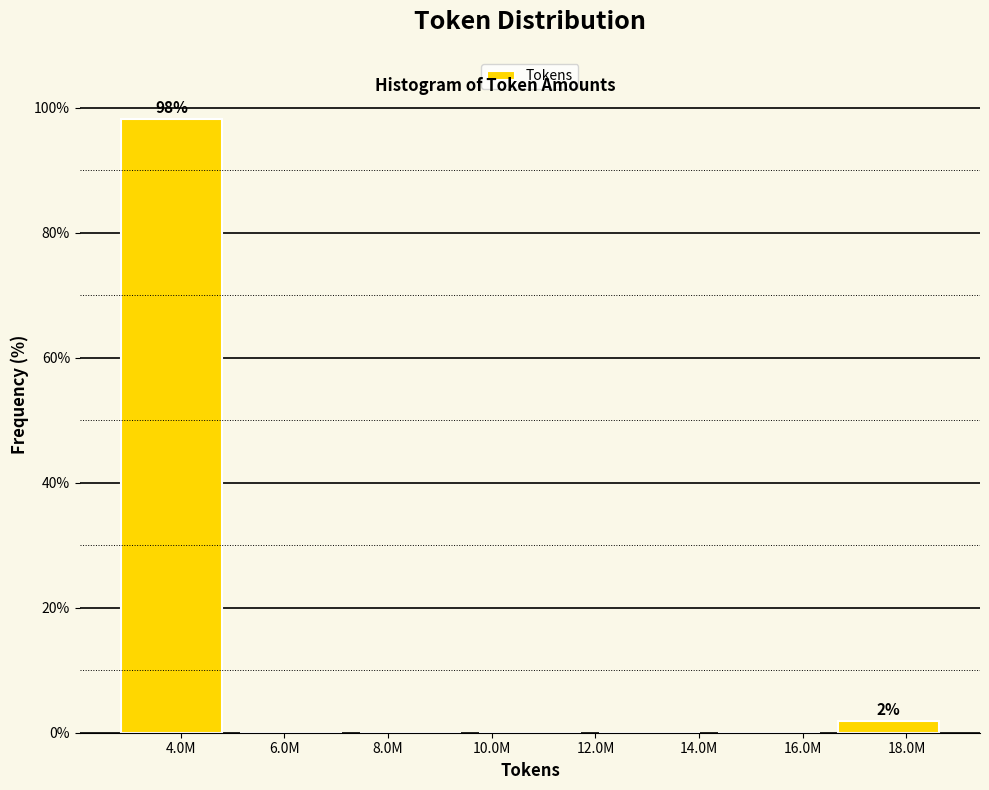

Reading left to right, transcribe all the data shown in this chart.

4.0M=98.1	6.0M=0.0	8.0M=0.0	10.0M=0.0	14.0M=0.0	16.0M=0.0	18.0M=1.9